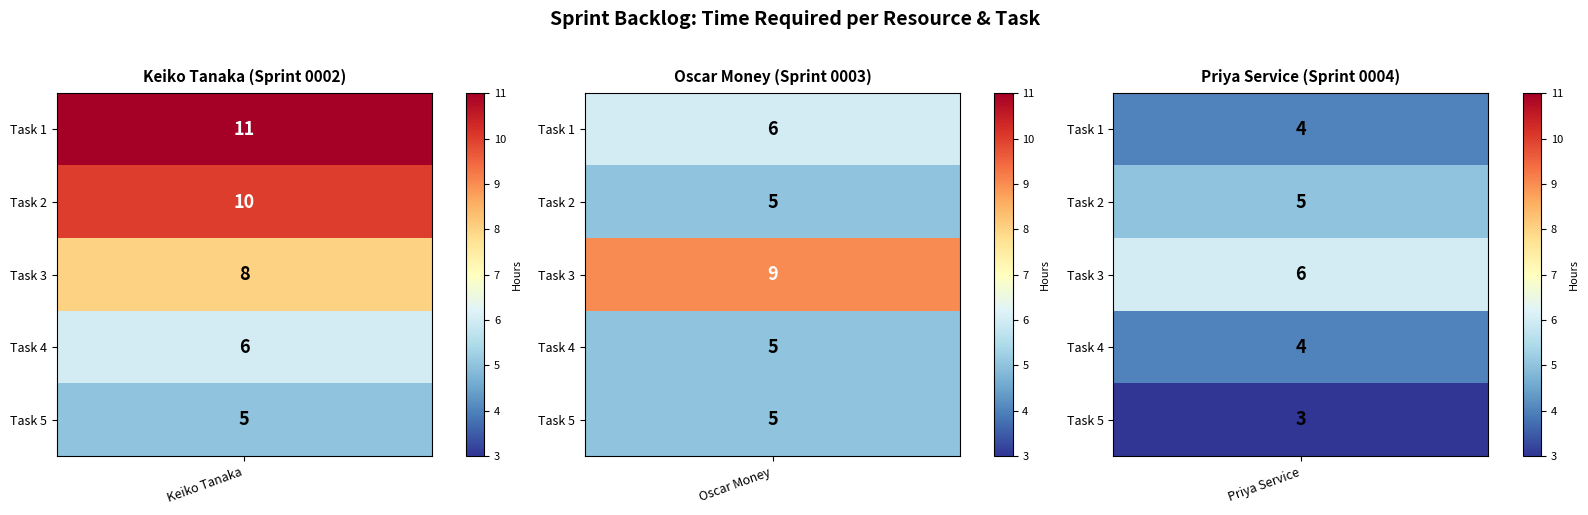

What is the sum of the Keiko Tanaka values at Task 2 and Task 4?

16